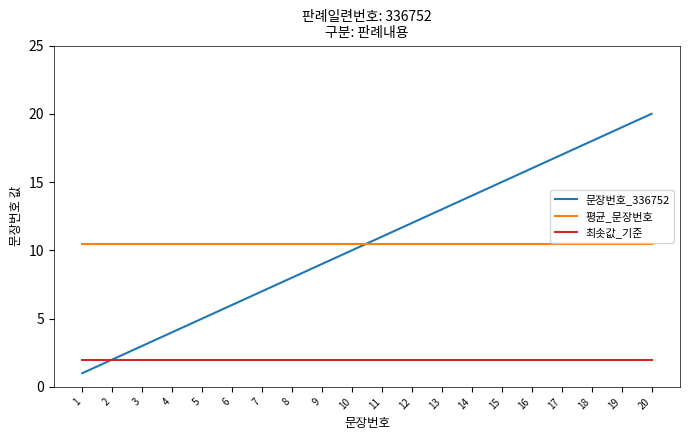

True or false: 평균_문장번호 and 최솟값_기준 cross at least once.

False